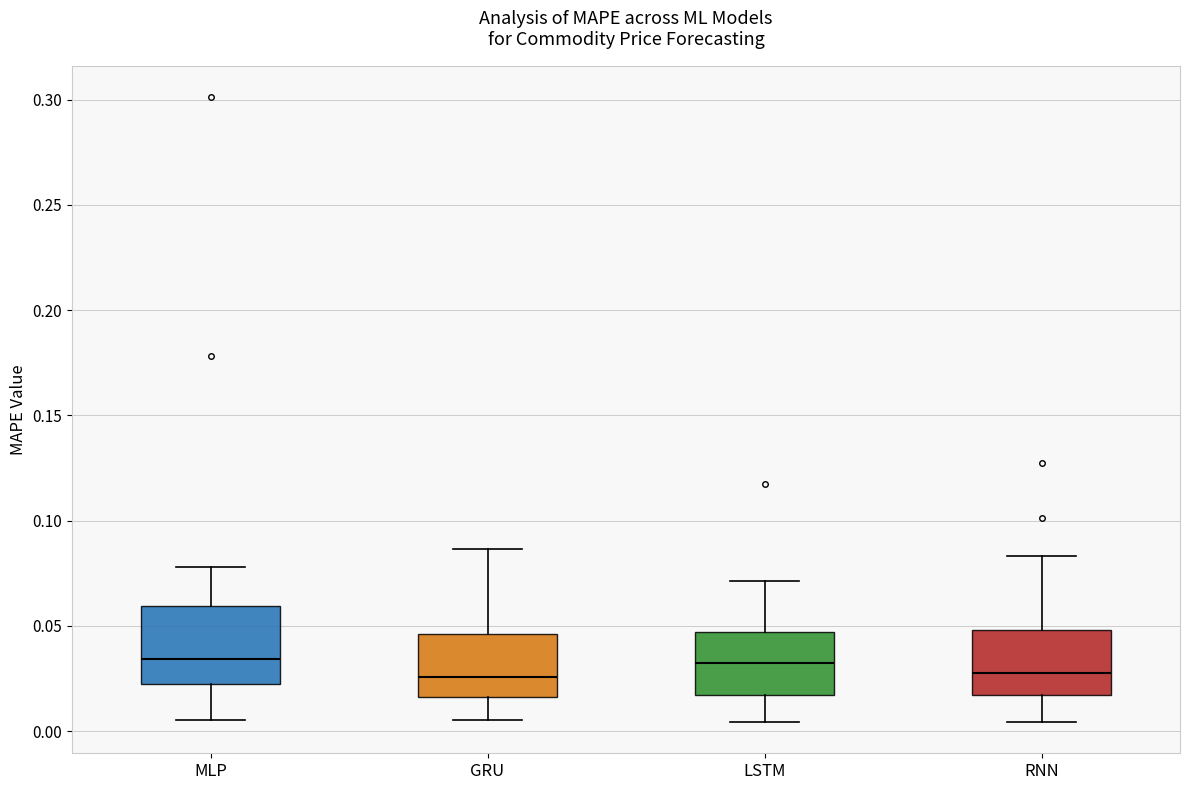

Reading left to right, read every box against the y-axis: the position of its median line, the range the box covers, and the ends of its whiskers. The values are not printed on the chart, so give them approximately, as read against the axis.

MLP: median 0.035, box 0.020 to 0.060, whiskers 0.005 to 0.080
GRU: median 0.025, box 0.015 to 0.045, whiskers 0.005 to 0.085
LSTM: median 0.030, box 0.015 to 0.045, whiskers 0.005 to 0.070
RNN: median 0.025, box 0.015 to 0.050, whiskers 0.005 to 0.085